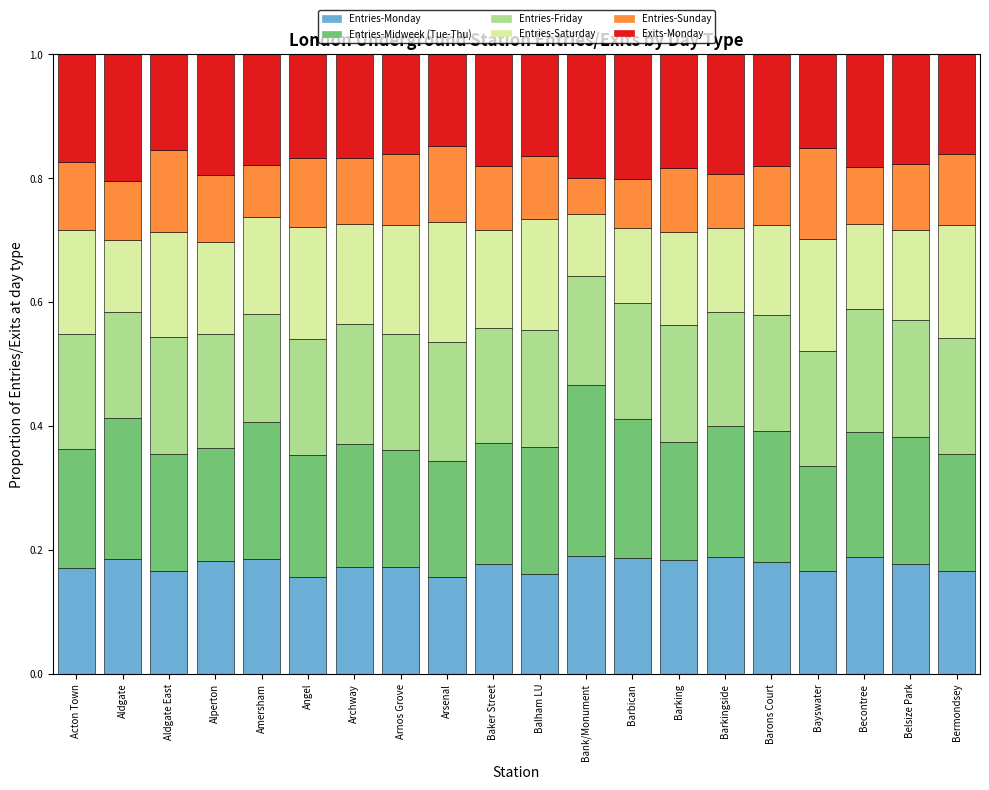

The Entries-Monday series shows 0.1 at Bank/Monument. True or false?

False